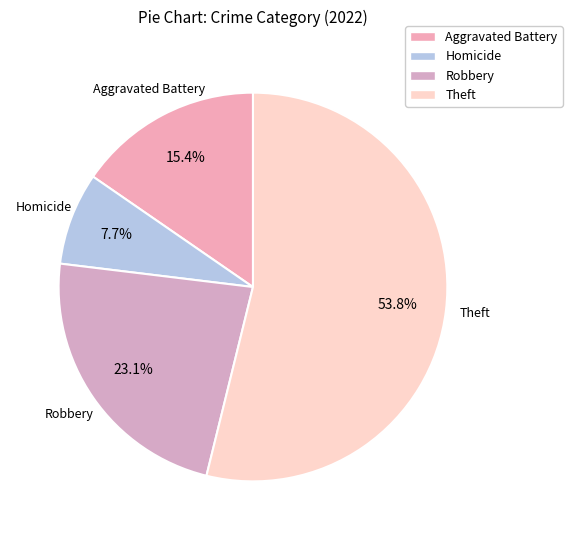

Which category has the smallest portion of the pie?

Homicide